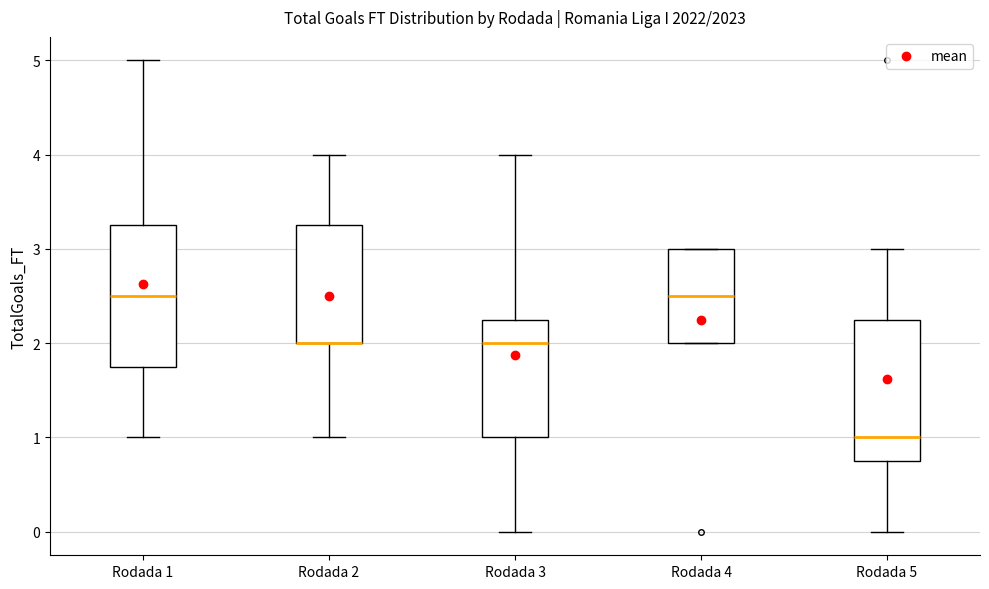

Reading left to right, transcribe this box plot: for each box, give where its median line is, the range the box spans, and where its two whiskers end, as read against the y-axis. The values are not printed on the chart, so give them approximately, as read against the axis.

Rodada 1: median 2.5, box 1.8 to 3.3, whiskers 1.0 to 5.0
Rodada 2: median 2.0 (drawn on the box's lower edge), box 2.0 to 3.3, whiskers 1.0 to 4.0
Rodada 3: median 2.0, box 1.0 to 2.3, whiskers 0.0 to 4.0
Rodada 4: median 2.5, box 2.0 to 3.0, whiskers 2.0 to 3.0
Rodada 5: median 1.0, box 0.8 to 2.3, whiskers 0.0 to 3.0